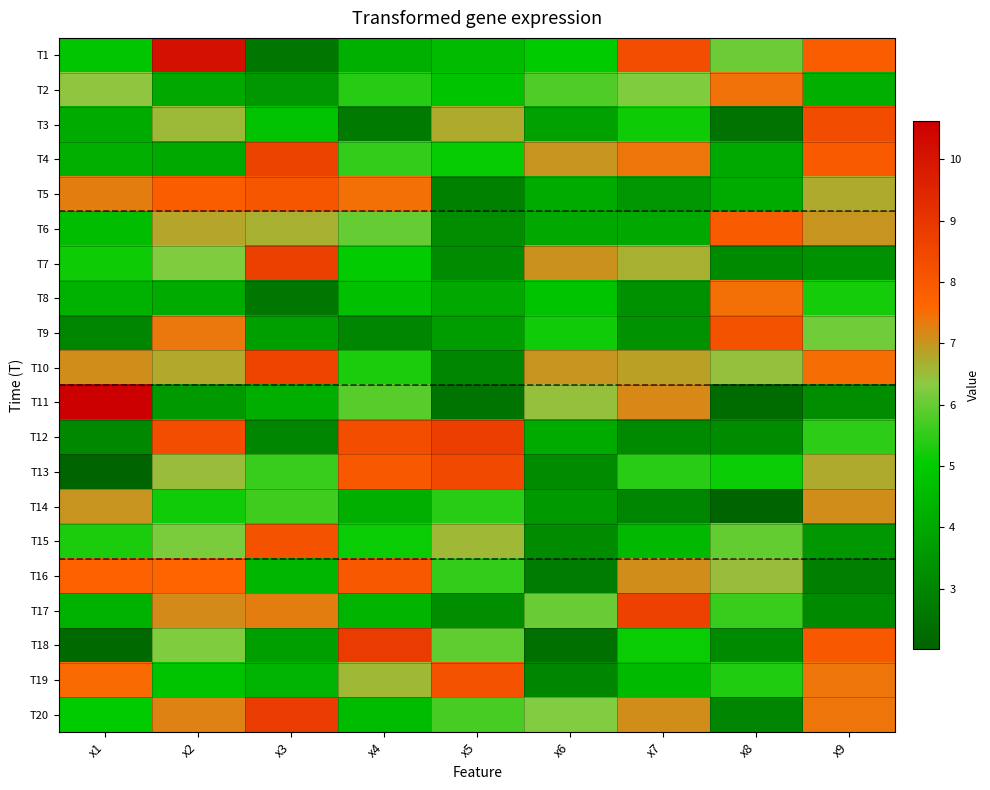

Reading right to left, transcribe all the data shown in this chart.

T1: x9=7.9	x8=6.1	x7=8.3	x6=5.0	x5=4.5	x4=4.2	x3=2.6	x2=10.1	x1=4.9
T2: x9=4.2	x8=7.4	x7=6.2	x6=5.8	x5=4.8	x4=5.4	x3=3.5	x2=4.0	x1=6.4
T3: x9=8.4	x8=2.5	x7=5.1	x6=3.8	x5=6.7	x4=2.7	x3=4.7	x2=6.5	x1=4.1
T4: x9=7.9	x8=4.1	x7=7.4	x6=7.0	x5=5.1	x4=5.5	x3=8.6	x2=4.0	x1=4.2
T5: x9=6.7	x8=4.1	x7=3.5	x6=4.1	x5=2.9	x4=7.5	x3=8.0	x2=7.9	x1=7.3
T6: x9=7.0	x8=7.9	x7=4.0	x6=4.0	x5=3.2	x4=6.0	x3=6.7	x2=6.8	x1=4.6
T7: x9=3.3	x8=3.1	x7=6.7	x6=7.0	x5=3.2	x4=5.1	x3=8.7	x2=6.3	x1=5.2
T8: x9=5.2	x8=7.5	x7=3.3	x6=4.8	x5=4.0	x4=4.7	x3=2.6	x2=4.1	x1=4.3
T9: x9=6.1	x8=8.2	x7=3.4	x6=5.2	x5=3.7	x4=3.0	x3=3.8	x2=7.4	x1=3.0
T10: x9=7.5	x8=6.5	x7=6.9	x6=7.0	x5=3.0	x4=5.3	x3=8.6	x2=6.8	x1=7.1
T11: x9=3.2	x8=2.3	x7=7.2	x6=6.5	x5=2.5	x4=5.9	x3=4.2	x2=3.6	x1=10.6
T12: x9=5.5	x8=3.2	x7=3.1	x6=4.1	x5=8.8	x4=8.3	x3=3.0	x2=8.3	x1=3.1
T13: x9=6.7	x8=5.1	x7=5.4	x6=3.2	x5=8.4	x4=8.0	x3=5.6	x2=6.5	x1=2.0
T14: x9=7.1	x8=2.1	x7=3.0	x6=3.6	x5=5.4	x4=4.2	x3=5.6	x2=5.2	x1=7.0
T15: x9=3.5	x8=6.0	x7=4.5	x6=3.2	x5=6.6	x4=5.1	x3=8.2	x2=6.2	x1=5.3
T16: x9=2.8	x8=6.5	x7=7.1	x6=2.7	x5=5.5	x4=8.0	x3=4.4	x2=7.7	x1=7.7
T17: x9=3.1	x8=5.6	x7=8.7	x6=6.0	x5=3.2	x4=4.4	x3=7.3	x2=7.1	x1=4.3
T18: x9=8.0	x8=3.1	x7=5.1	x6=2.4	x5=5.9	x4=8.8	x3=3.7	x2=6.2	x1=2.2
T19: x9=7.4	x8=5.3	x7=4.5	x6=3.0	x5=8.2	x4=6.6	x3=4.3	x2=4.8	x1=7.5
T20: x9=7.4	x8=3.0	x7=7.1	x6=6.3	x5=5.7	x4=4.6	x3=8.8	x2=7.3	x1=5.0